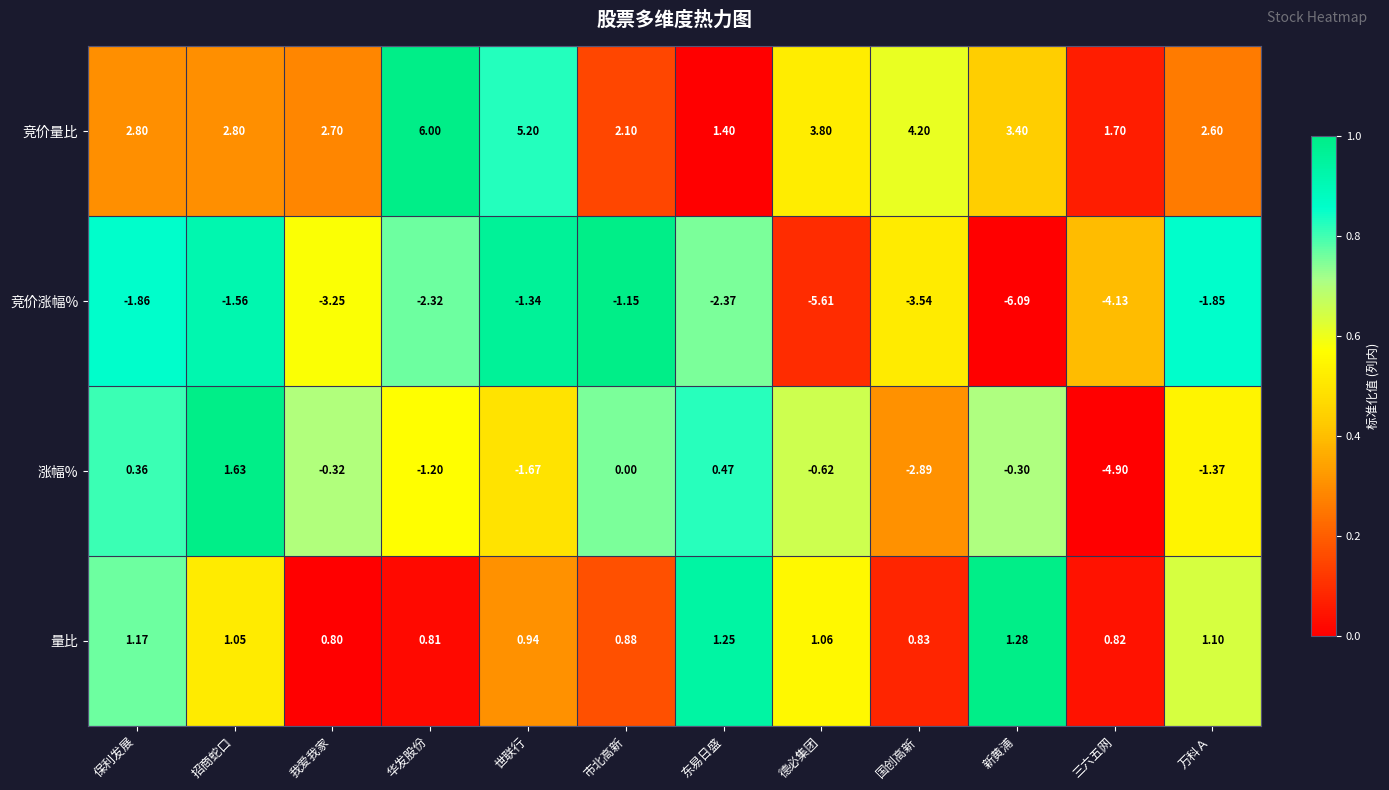

How many data points in 量比 are above 1?

6